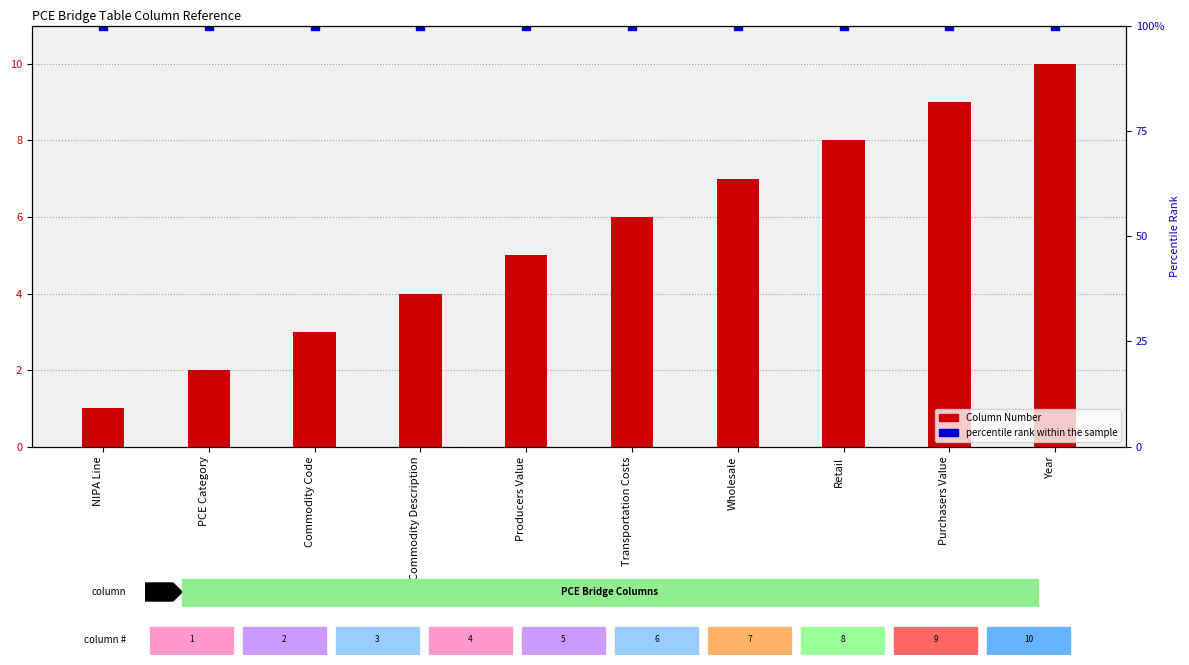

Which series contains the highest Y value?

percentile rank within the sample